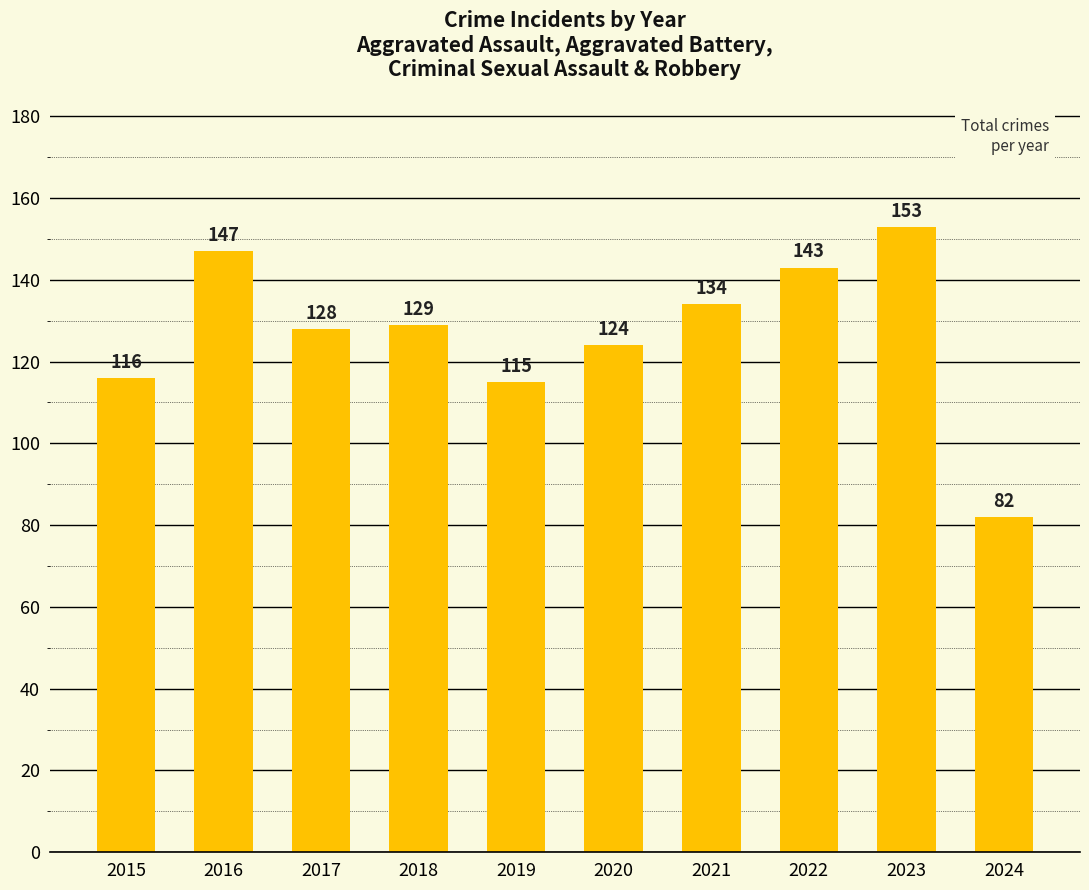

True or false: the data shows 264 at 2023.

False